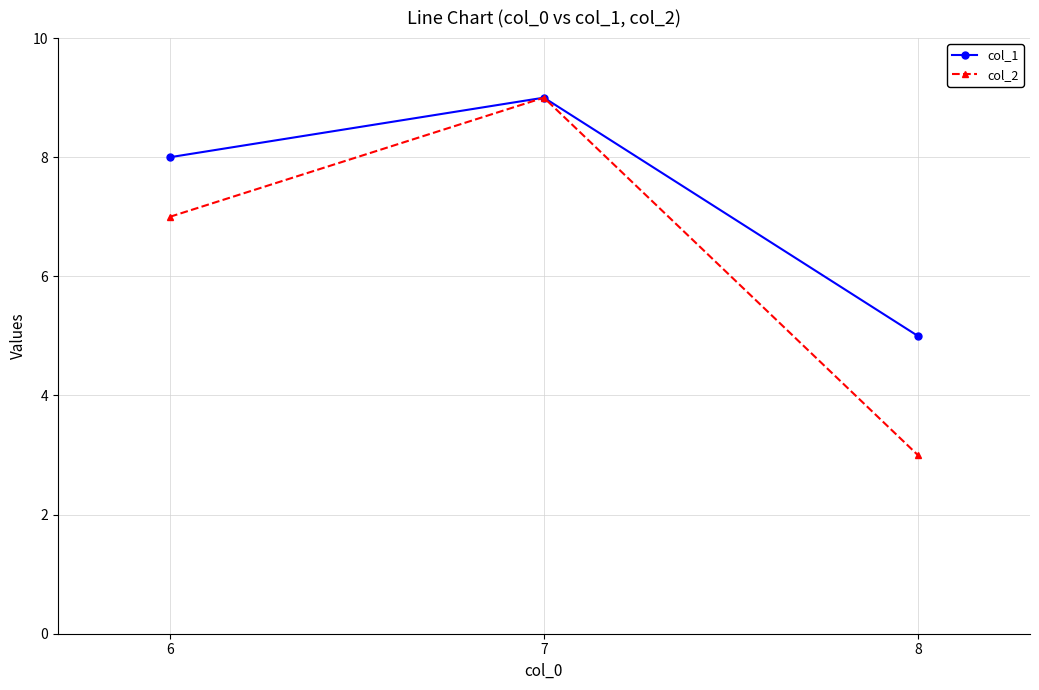

What is the difference between the highest and lowest values at 6?

1